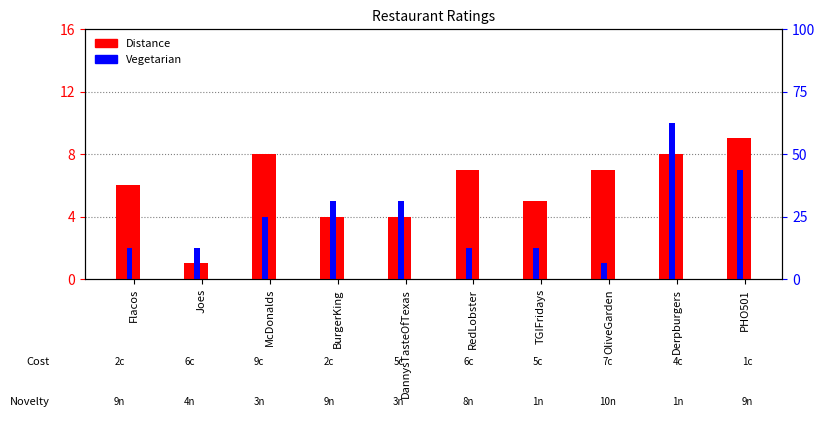

At which category is the sum across all series the highest?

Derpburgers